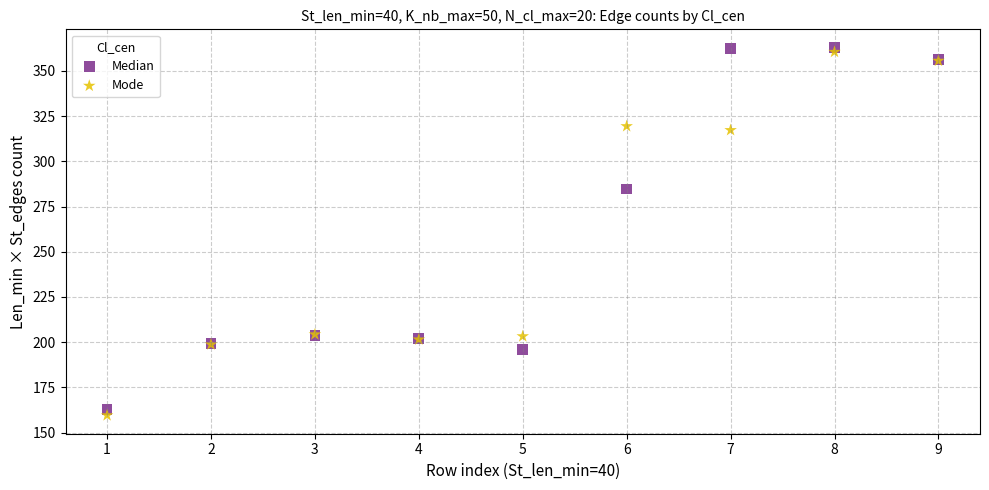

What is the X range (max minus min) for the scatter plot?

8.0